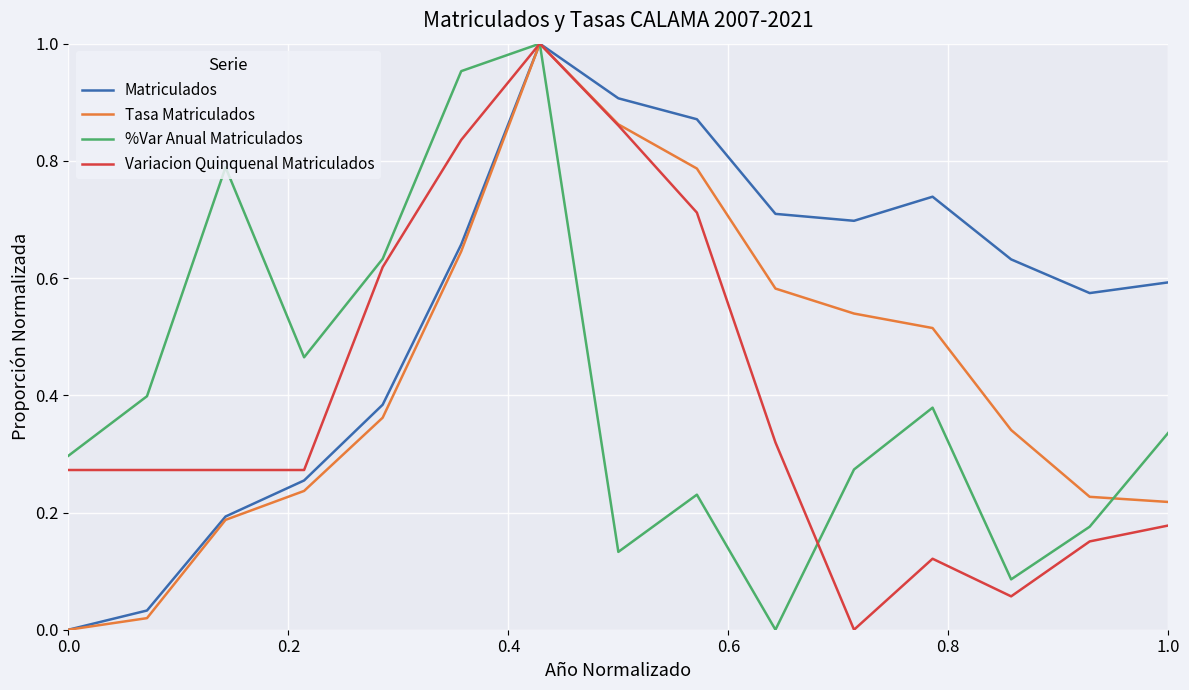

Is it true that %Var Anual Matriculados equals 0.3 at 0.0?

True